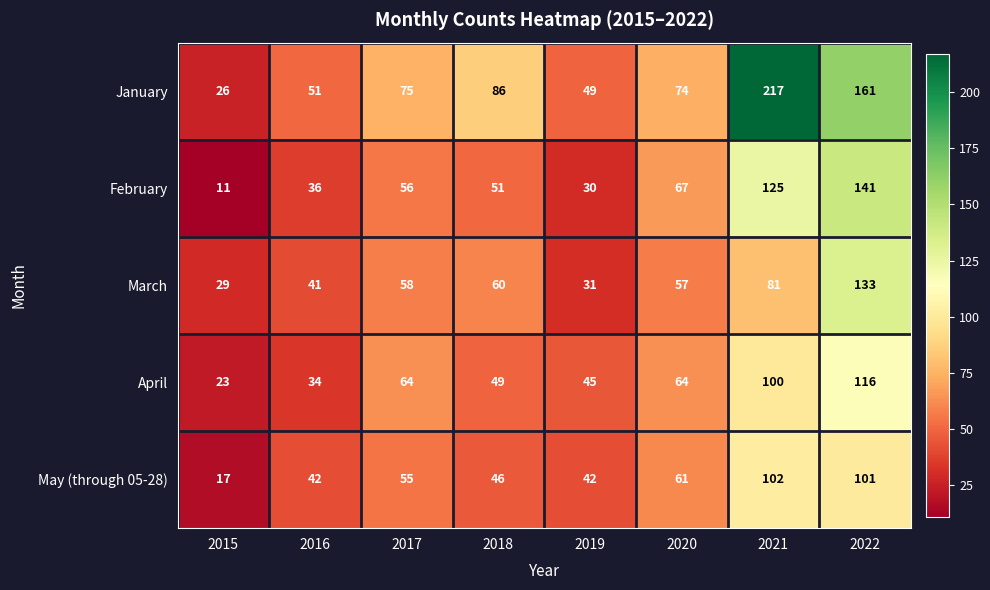

At which label is January closest to 121?

2018